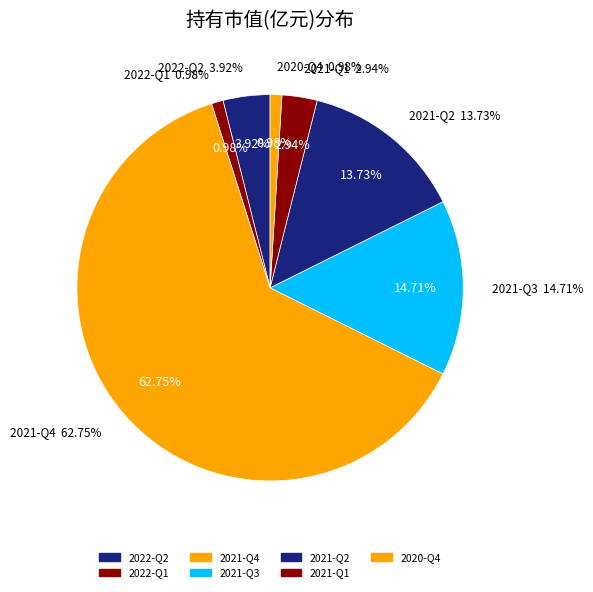

How many segments does this pie chart have?

7